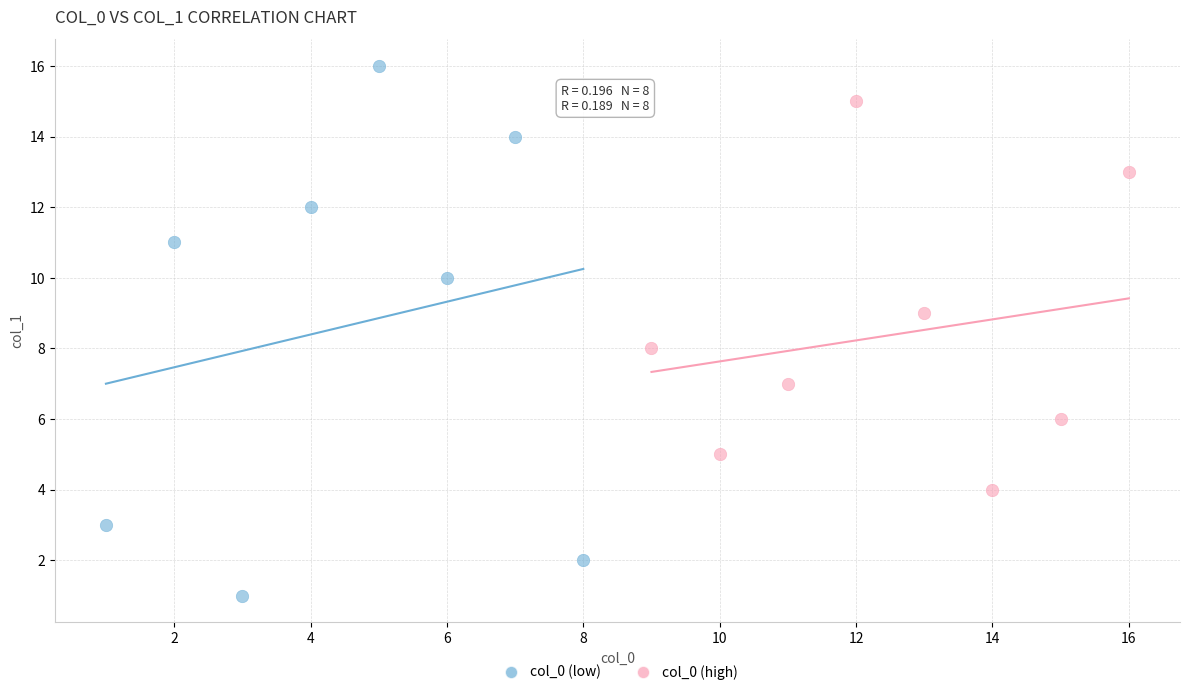

Which series reaches the maximum Y coordinate?

col_0 (low)